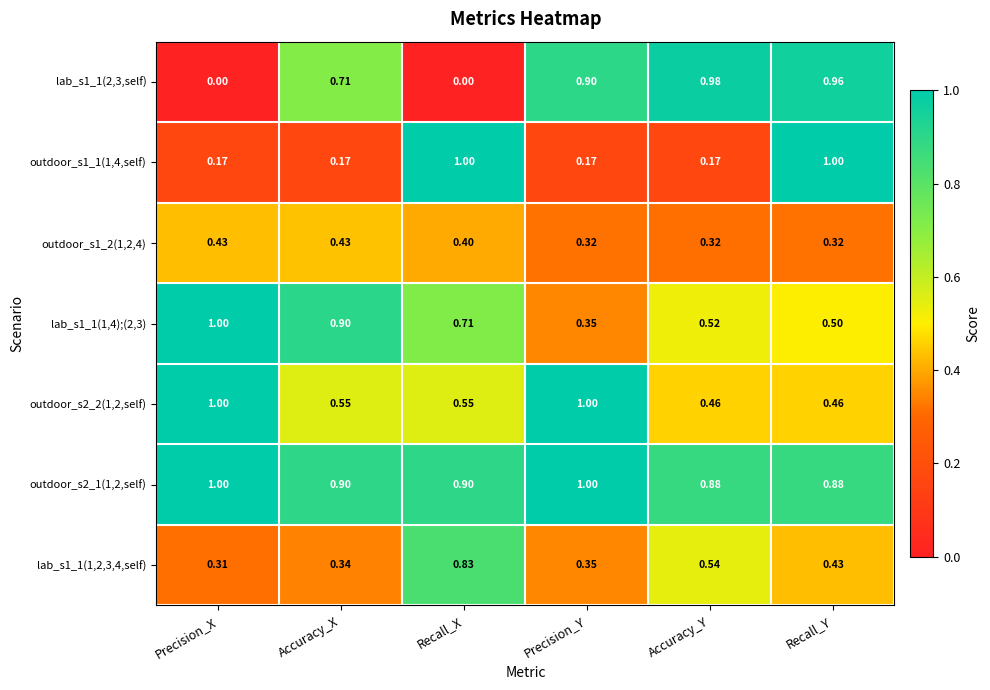

At which label is lab_s1_1(1,4);(2,3) closest to 0?

Precision_Y